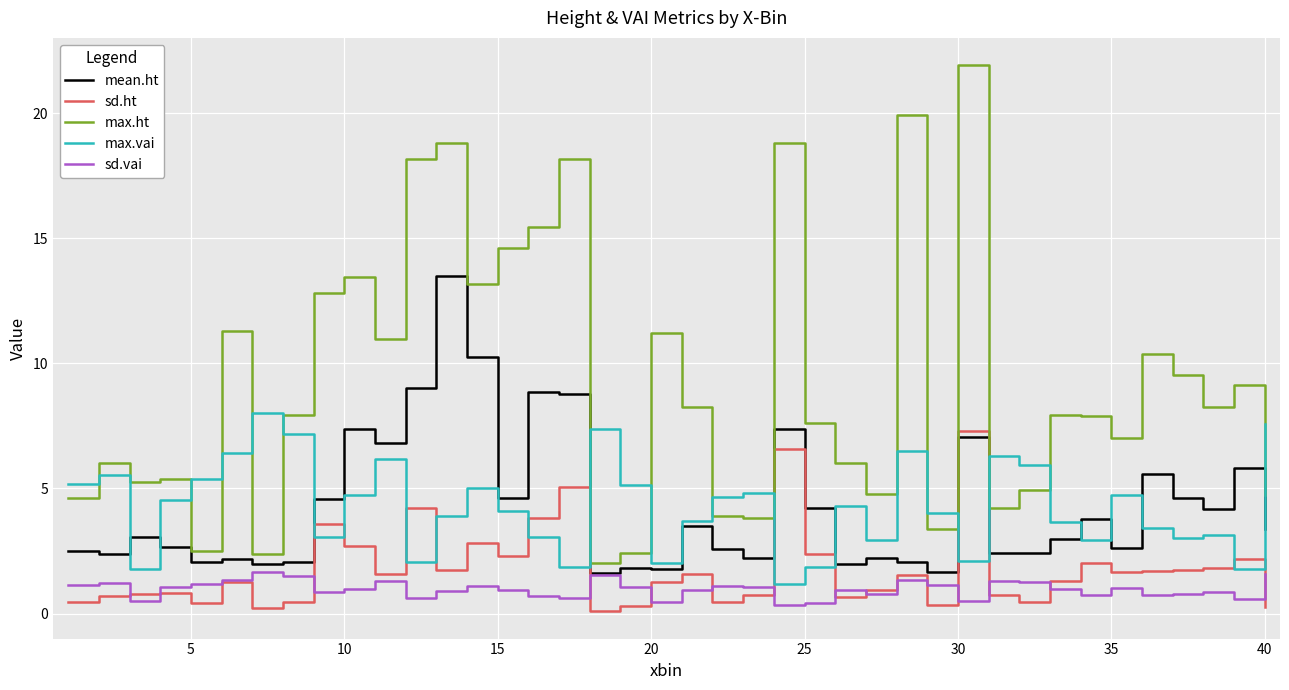

Which series has the widest spread of values?

max.ht